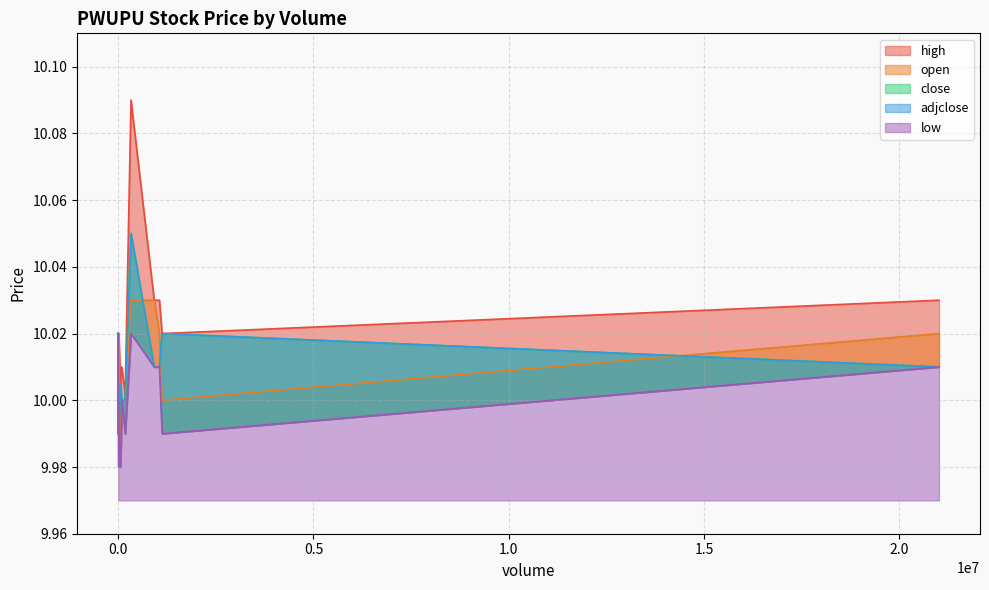

True or false: adjclose and high intersect in this chart.

False